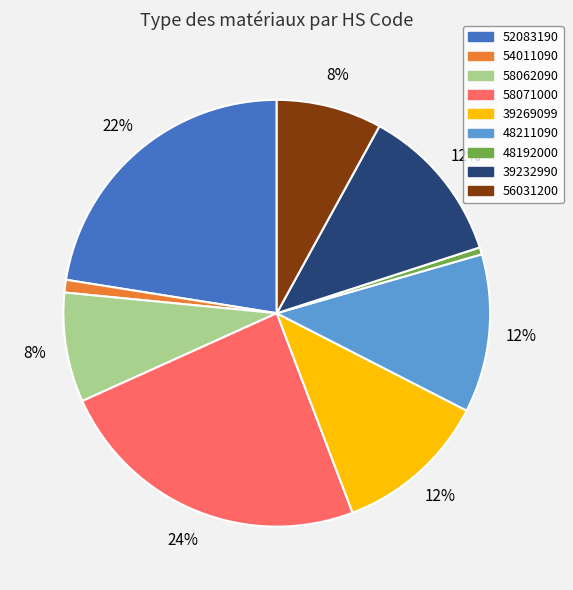

Does any single category account for the majority?

No